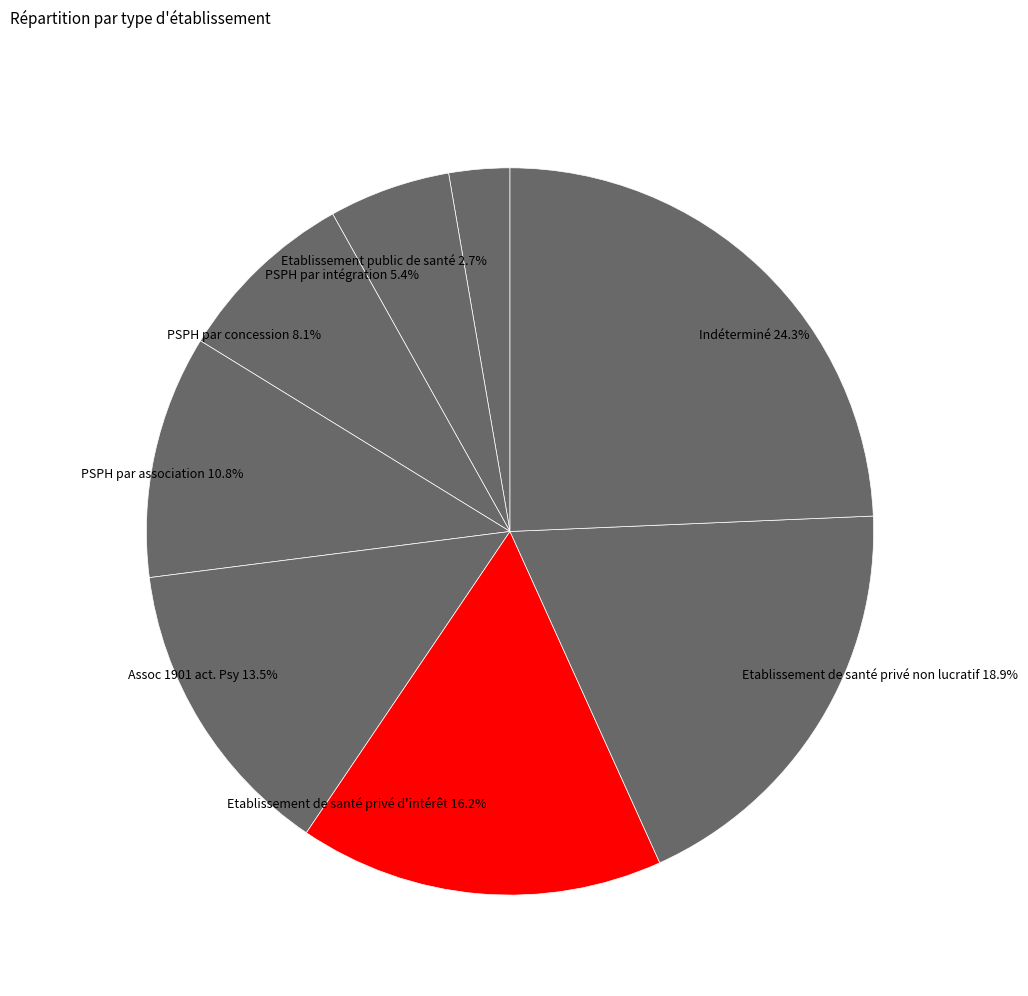

What percentage do Assoc 1901 act. Psy and Etablissement public de santé together represent?

16.2%